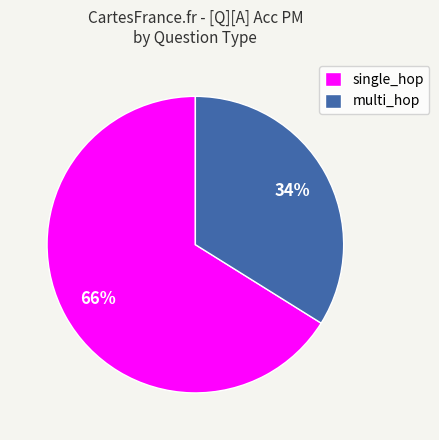

How many slices are in this pie chart?

2